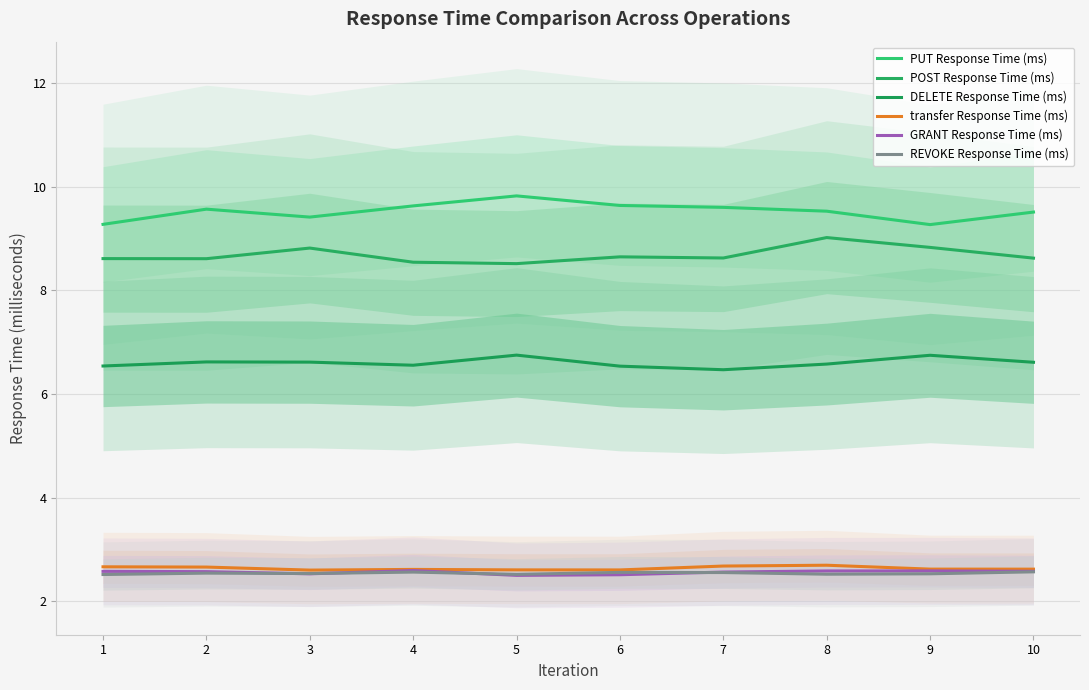

Does the chart display data point markers on the line(s)?

No